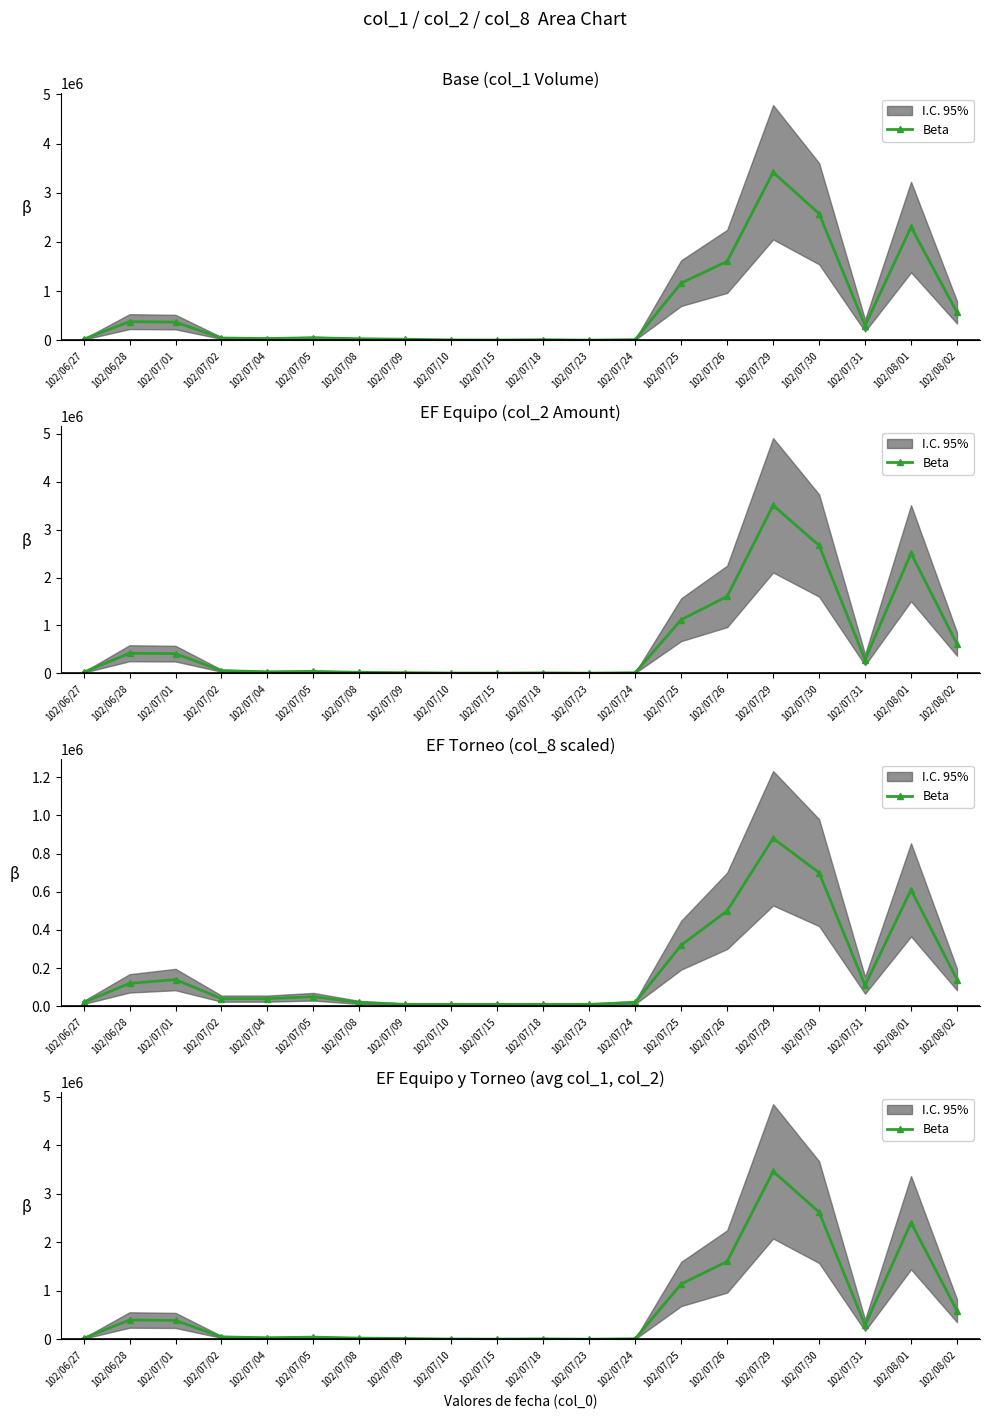

At which label is the value closest to 1732435?

102/07/26